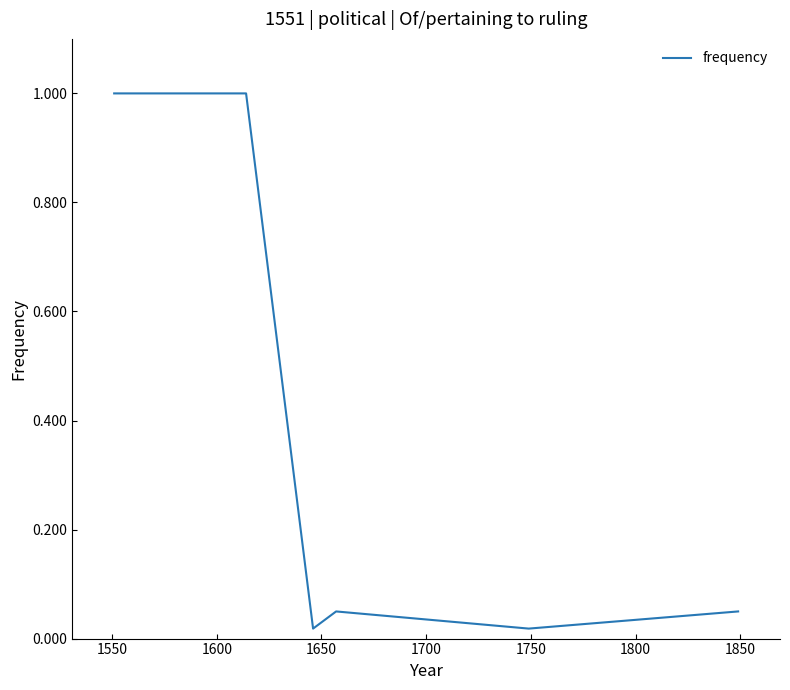

The chart shows a value of 0.0 at 1800. True or false?

True